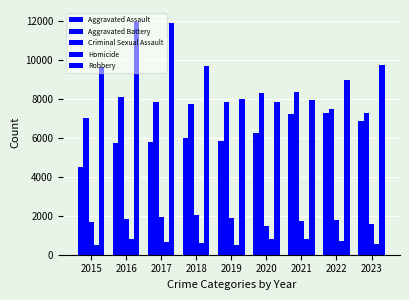

What is the sum of all Robbery values?

85625